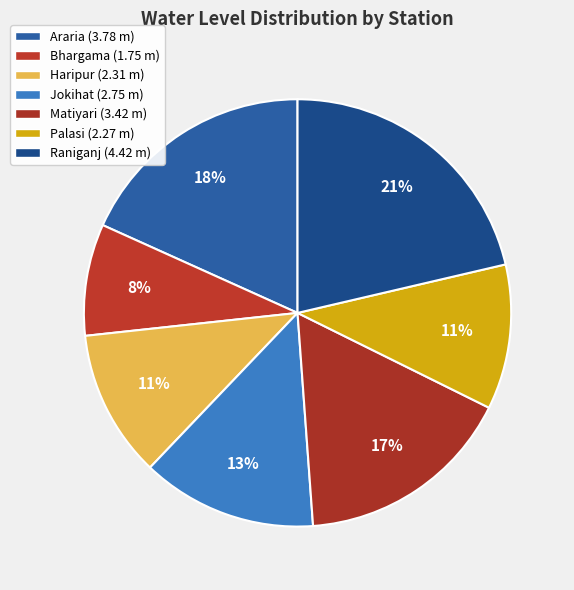

How many segments does this pie chart have?

7